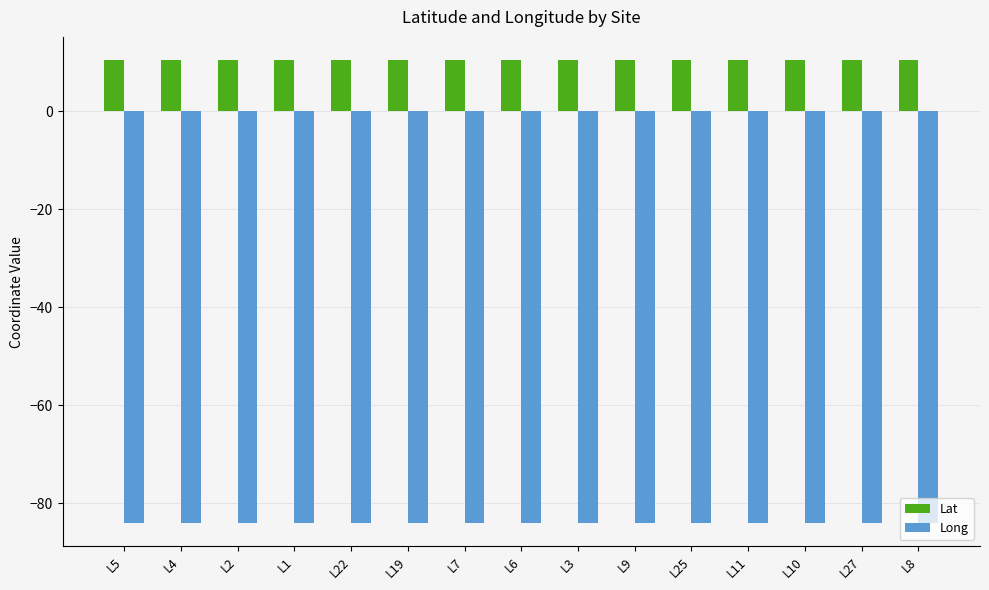

How many groups of bars are there?

15